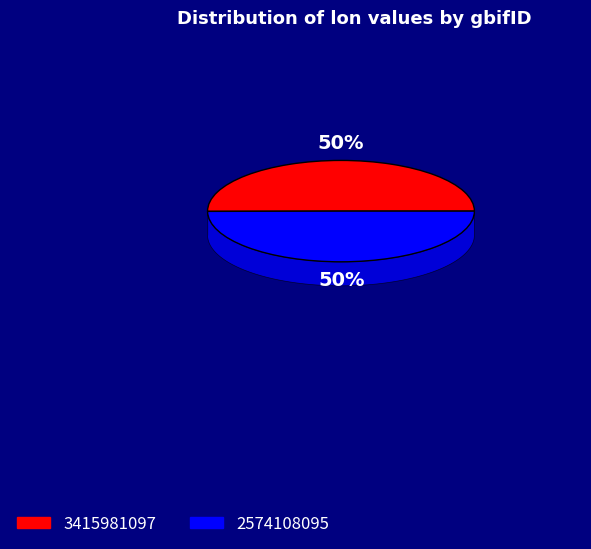

Which slice is the largest?

3415981097